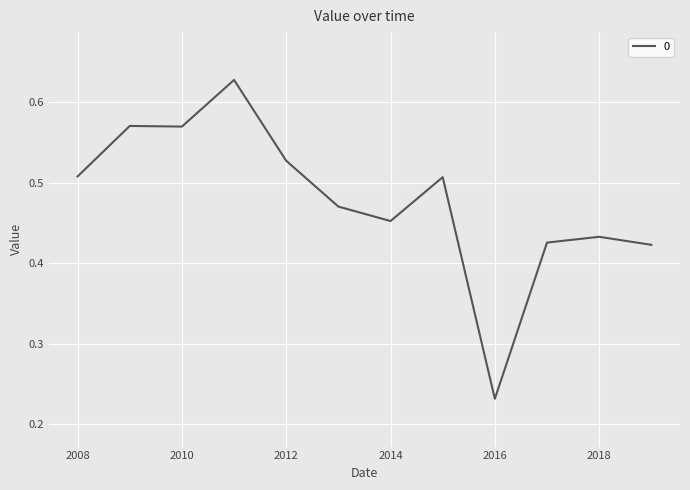

How many lines are shown in the chart?

1